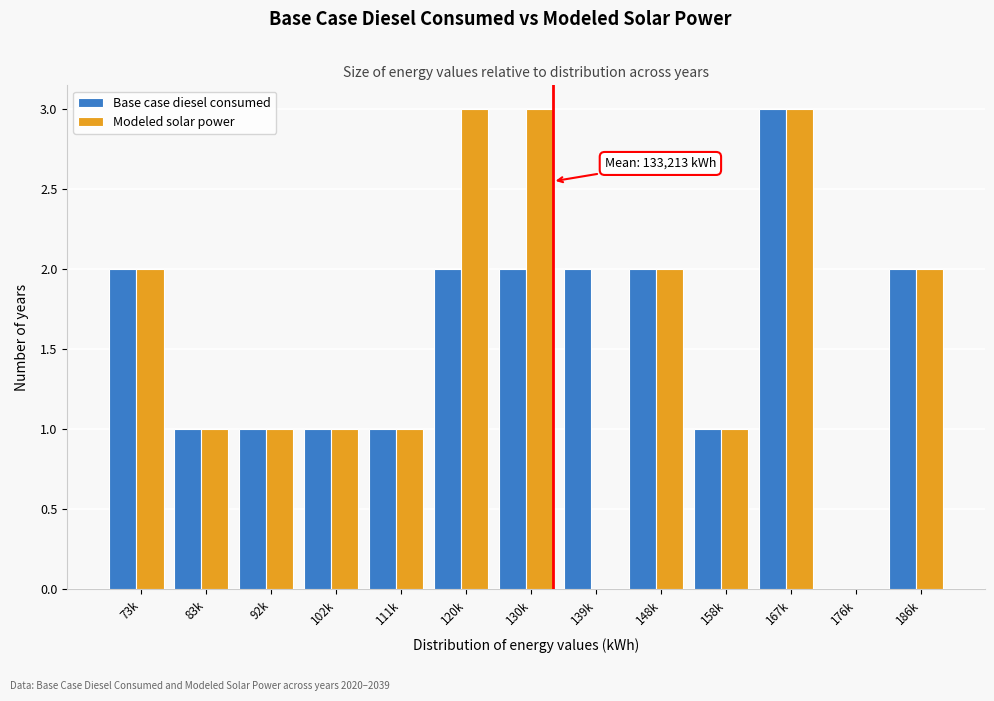

Reading left to right, transcribe all the data shown in this chart.

Base case diesel consumed: 73k=2	83k=1	92k=1	102k=1	111k=1	120k=2	130k=2	139k=2	148k=2	158k=1	167k=3	176k=0	186k=2
Modeled solar power: 73k=2	83k=1	92k=1	102k=1	111k=1	120k=3	130k=3	139k=0	148k=2	158k=1	167k=3	176k=0	186k=2